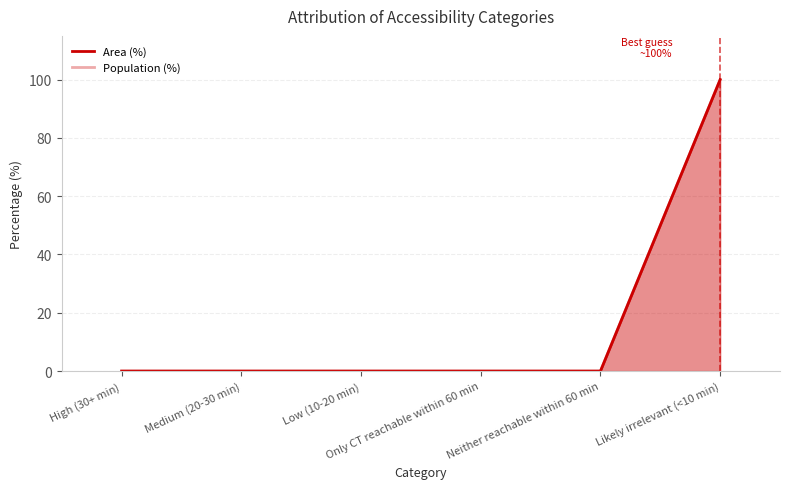

True or false: Area (%) and Population (%) cross at least once.

False